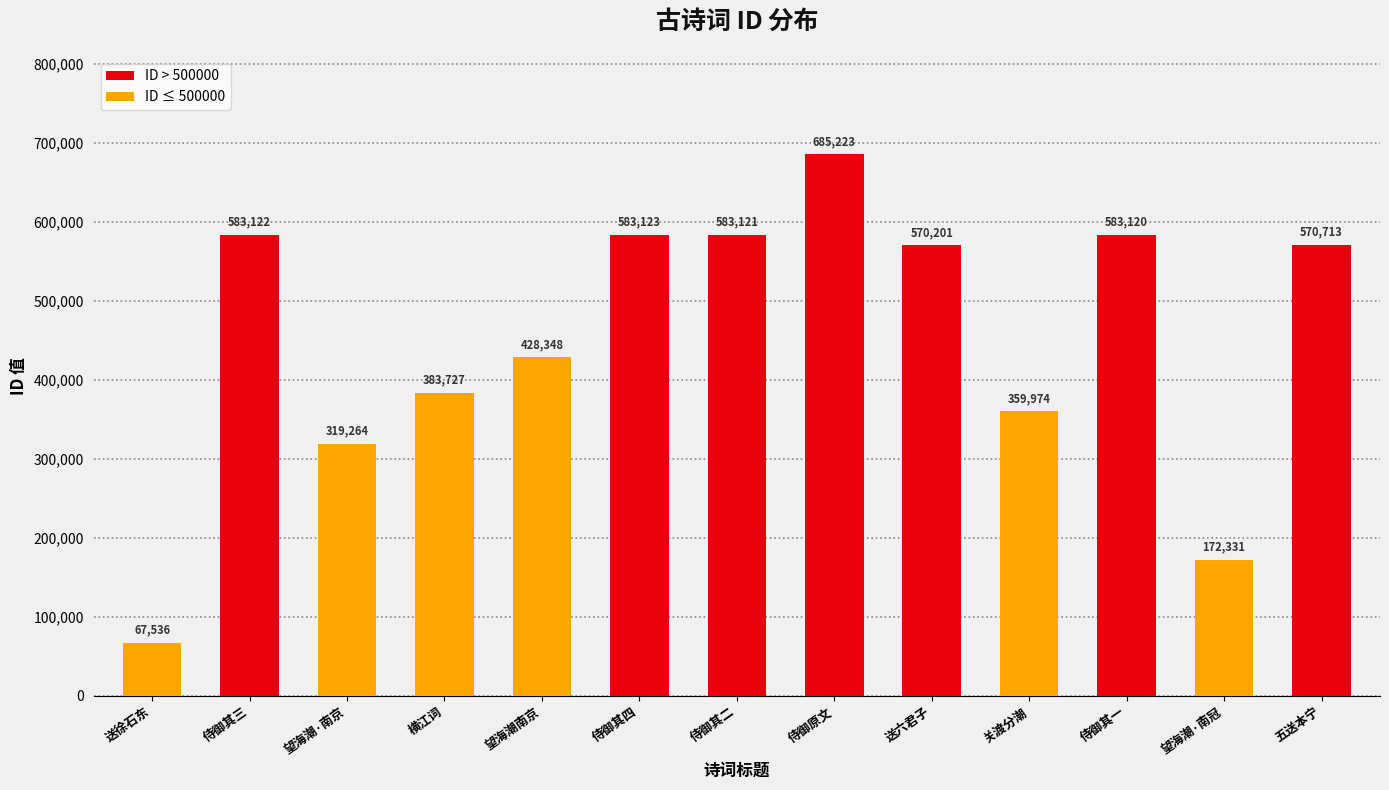

At which label is the value closest to 376379?

横江词